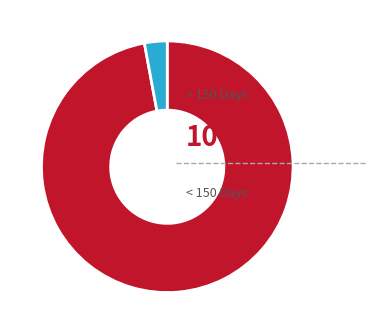

Is there a majority slice in this chart?

Yes